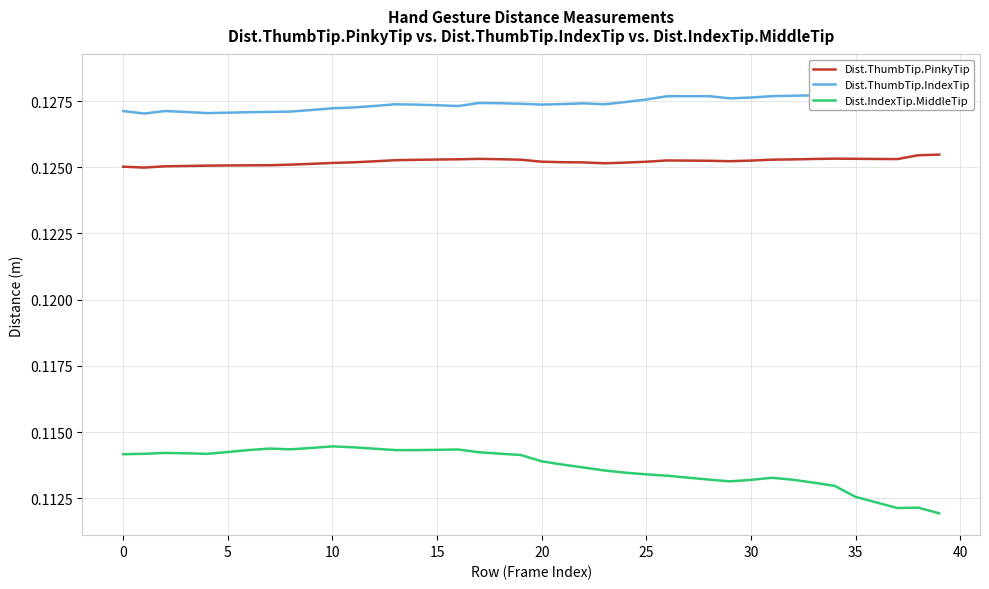

What is the label of the 5th point from the right?

35